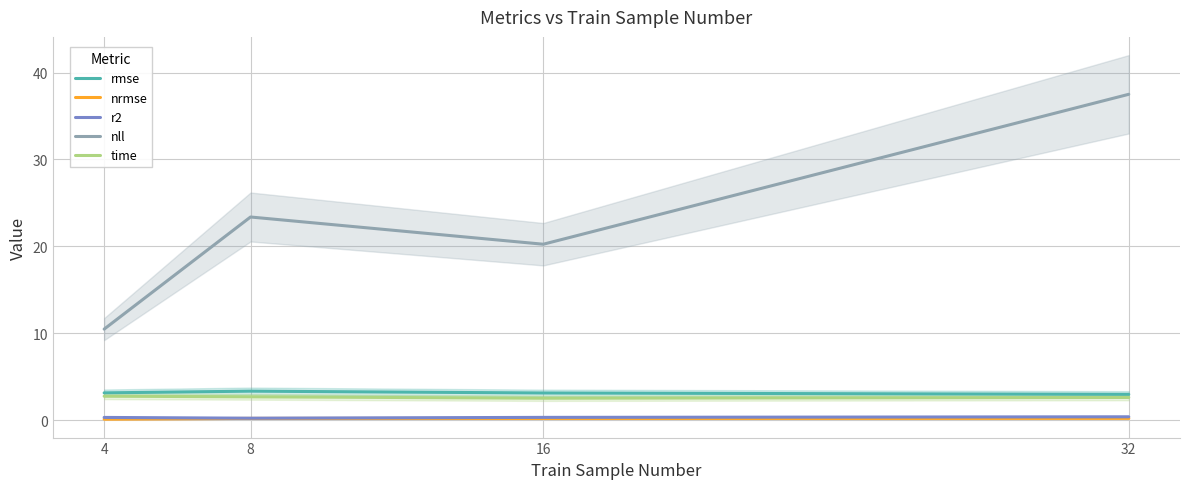

True or false: nll and time cross at least once.

False